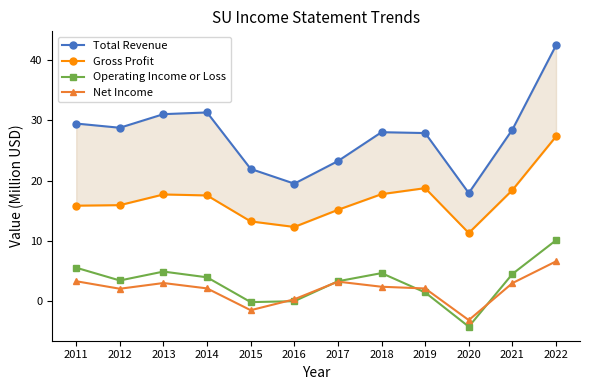

Rank the series by their maximum value, from lowest to highest.

Net Income, Operating Income or Loss, Gross Profit, Total Revenue